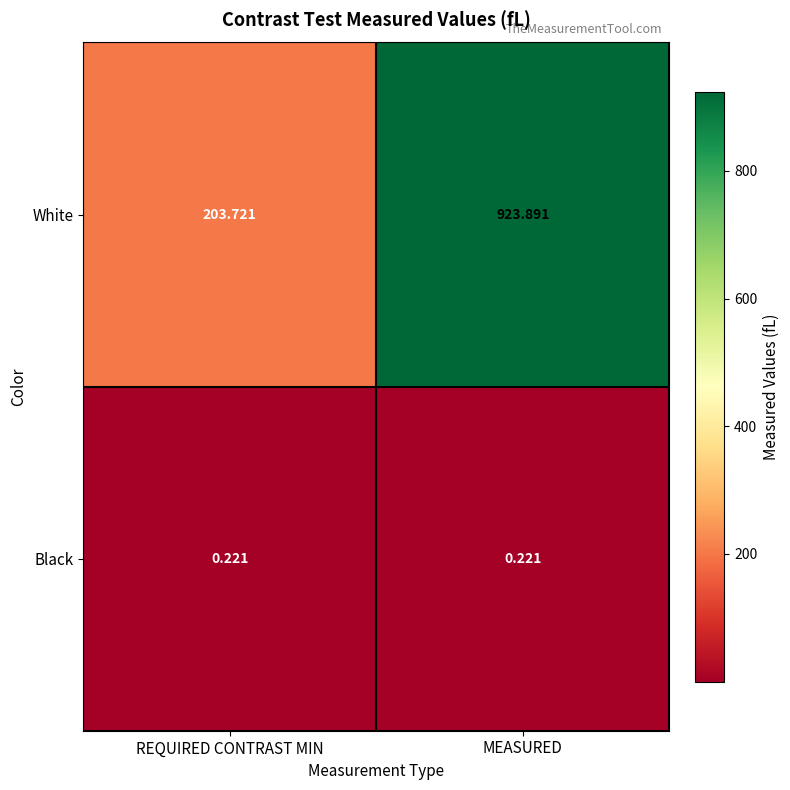

Which label corresponds to the largest value in the chart?

MEASURED